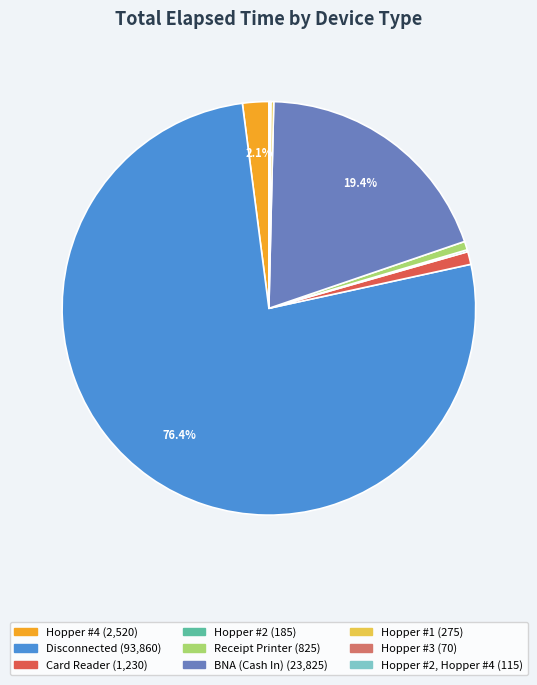

Is there a majority slice in this chart?

Yes